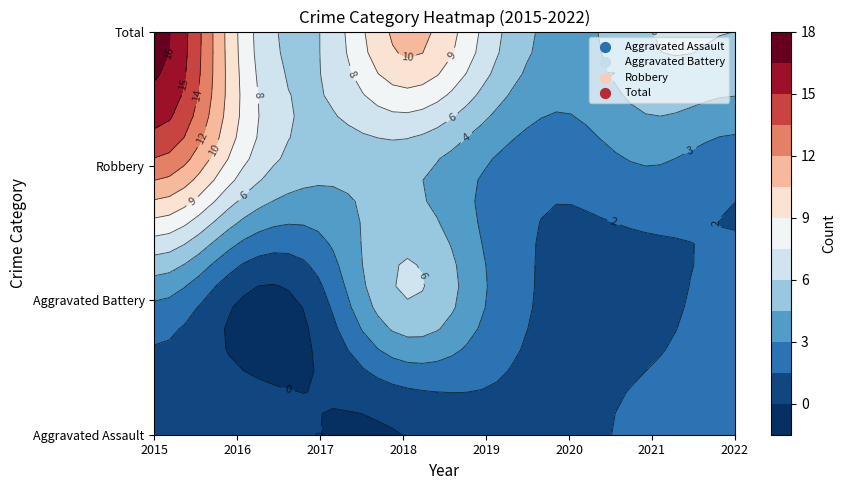

Reading left to right, transcribe all the data shown in this chart.

Aggravated Assault: 1	1	0	0	1	1	2	2
Aggravated Battery: 3	0	1	6	3	1	1	2
Robbery: 13	8	5	5	3	2	3	2
Total: 17	9	6	11	7	4	6	6